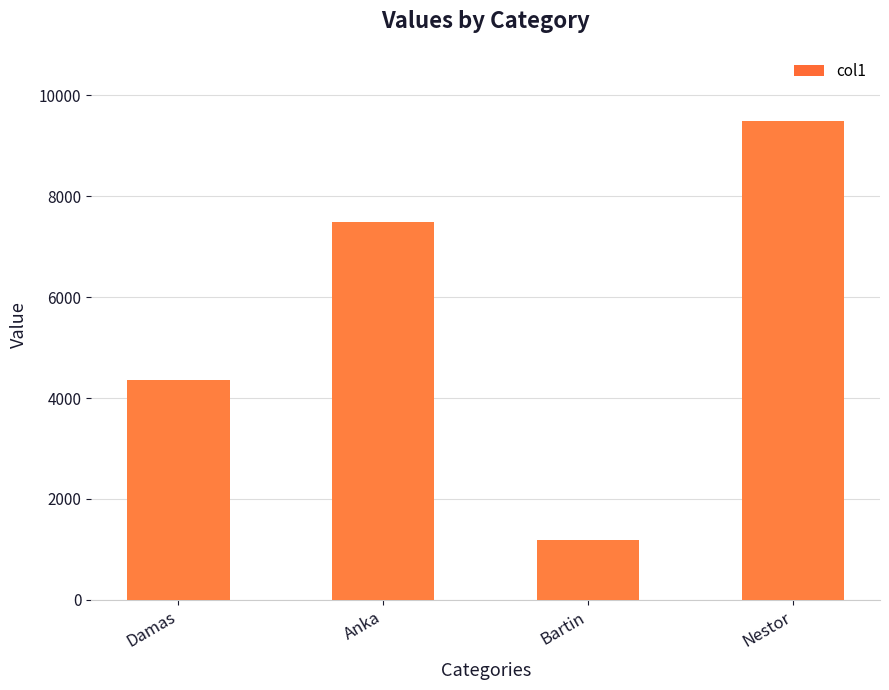

Which category has the lowest value across all series?

Bartin